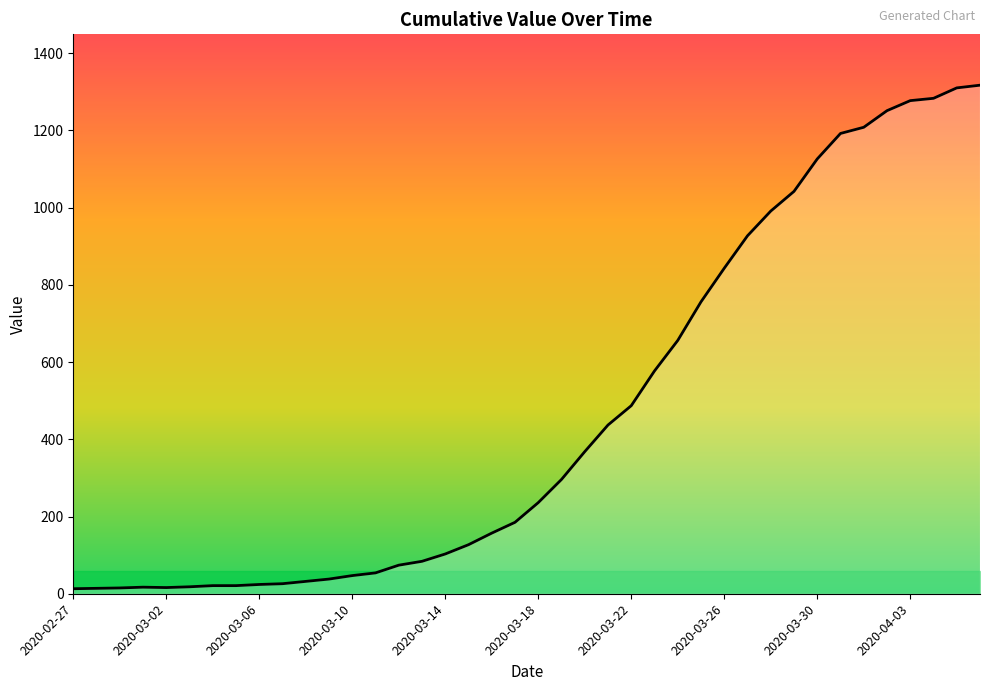

What is the greatest value displayed?

1317